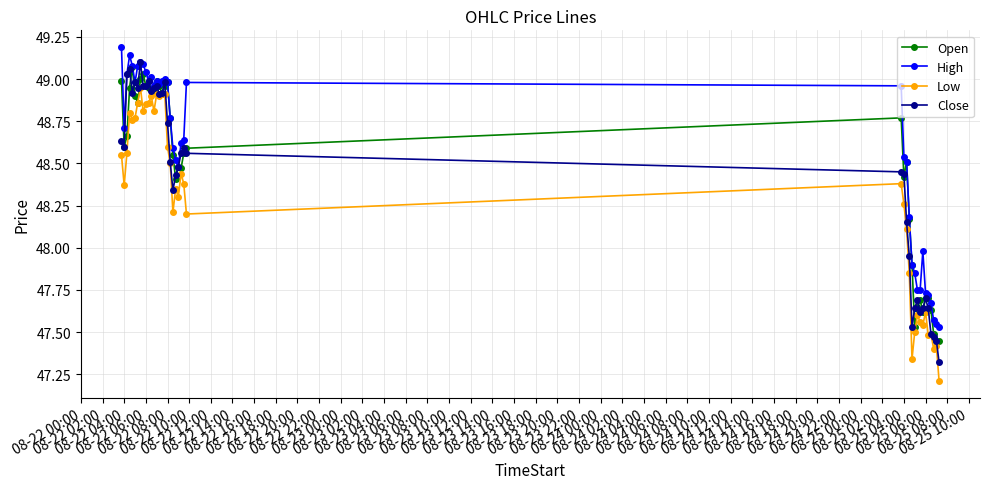

Which series has the largest total across all categories?

High